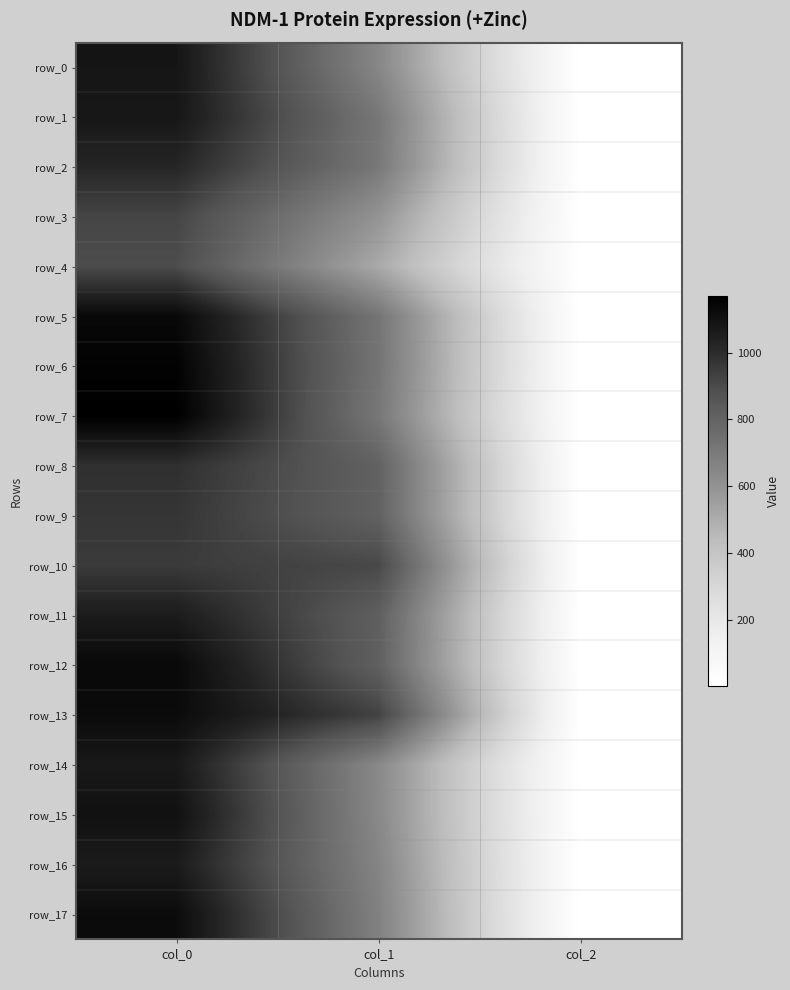

True or false: row_16 has a value of 0.7 at col_2.

False